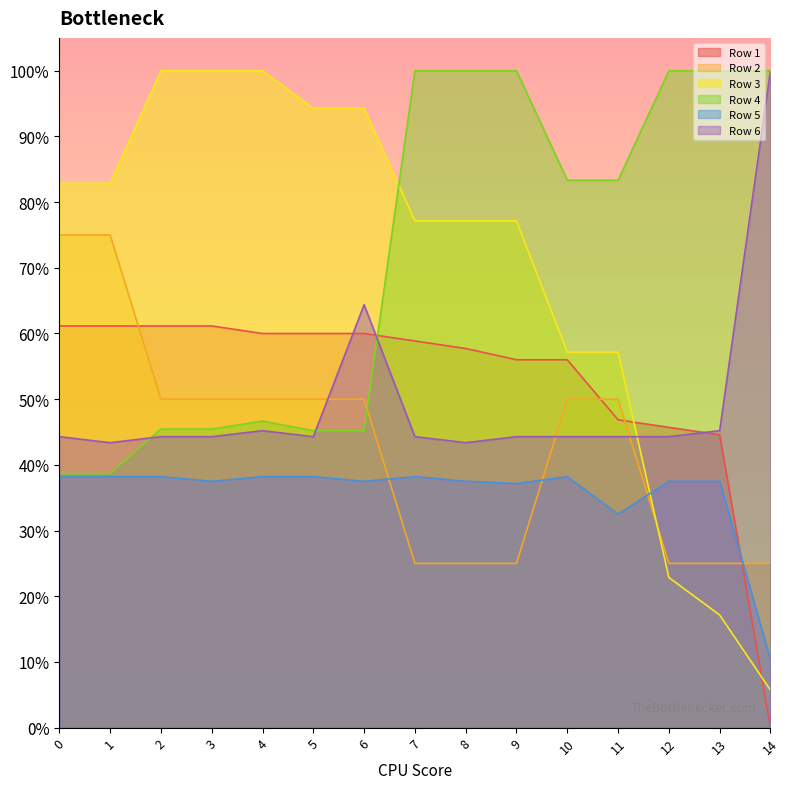

What is the maximum value shown in the chart?

1.0